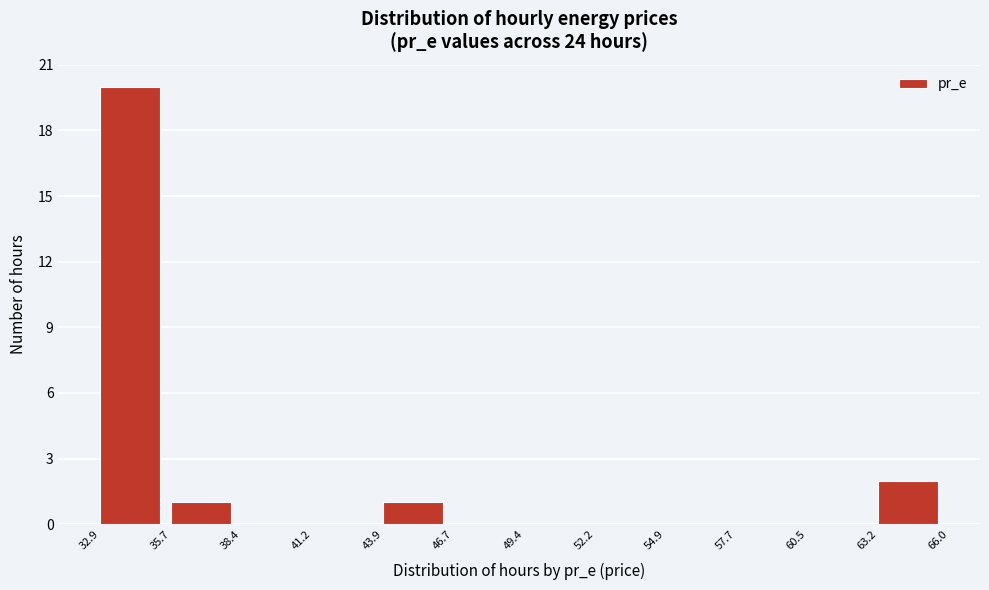

Reading left to right, transcribe this chart: for each bar, give the range it covers on the x-axis and its height. The values are not printed on the chart, so give them approximately, as read against the axis.

32.9 to 35.7: 20
35.7 to 38.4: 1
38.4 to 41.2: 0
41.2 to 43.9: 0
43.9 to 46.7: 1
46.7 to 49.4: 0
49.4 to 52.2: 0
52.2 to 54.9: 0
54.9 to 57.7: 0
57.7 to 60.5: 0
60.5 to 63.2: 0
63.2 to 66.0: 2